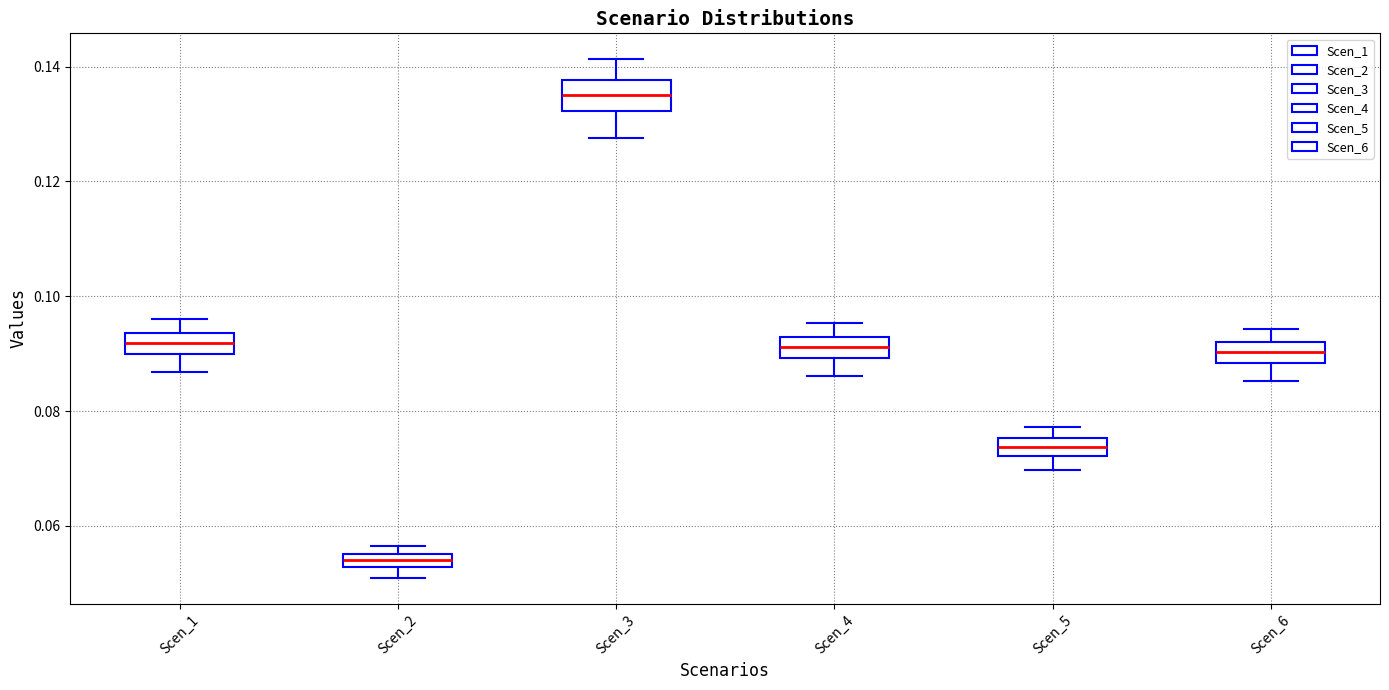

Which box's median line is the highest?

Scen_3